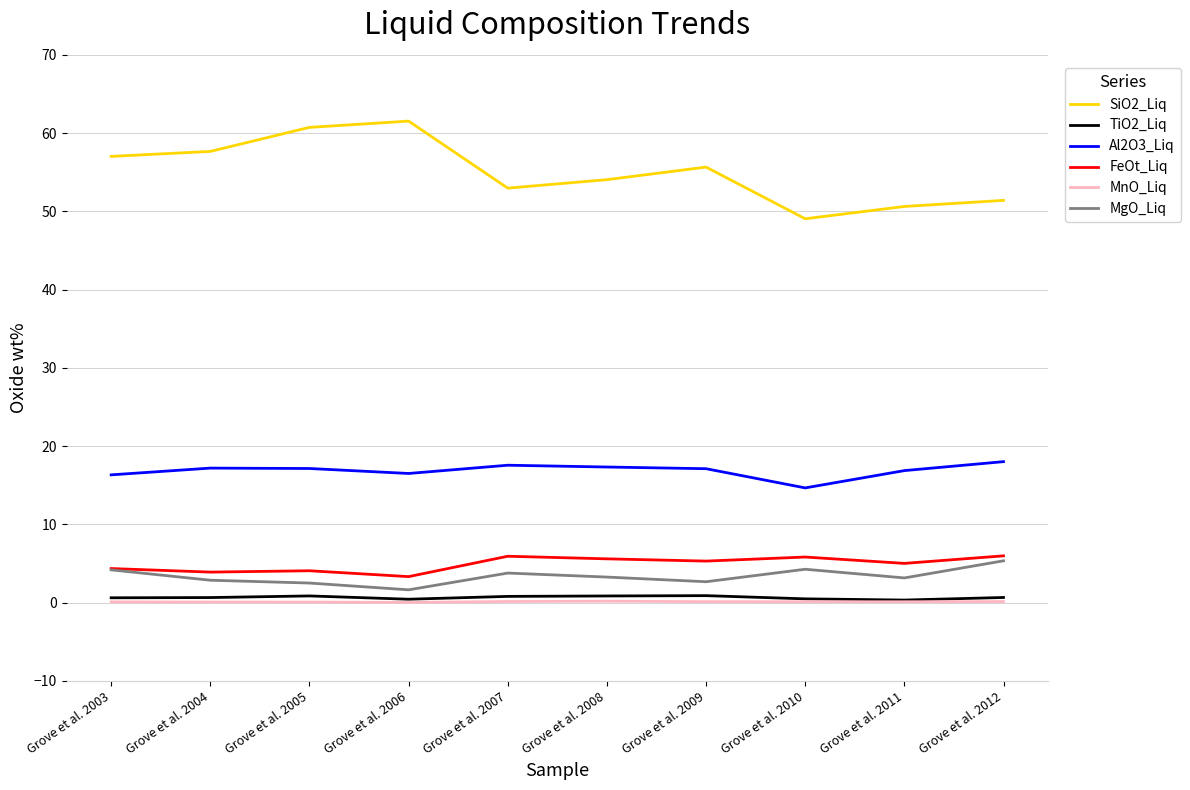

What is the maximum value for Al2O3_Liq?

18.0